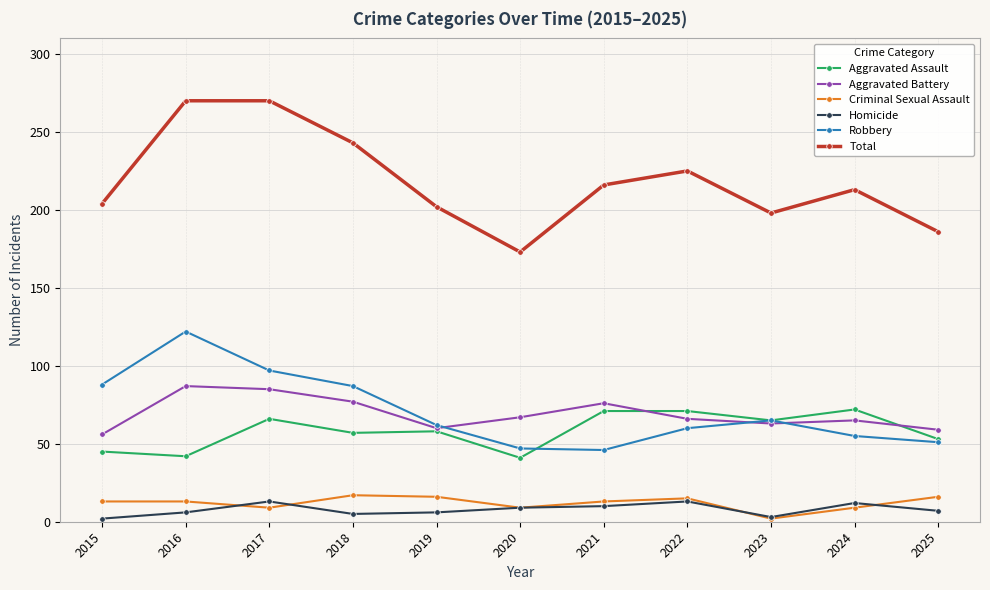

What is the greatest value displayed?

270